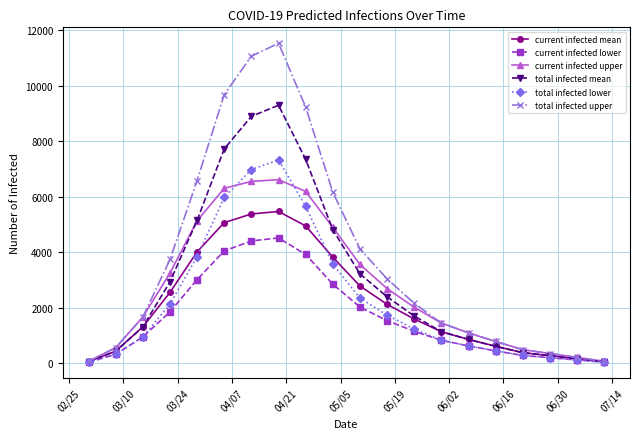

True or false: total infected upper has more than 2 points higher than both neighbors.

False